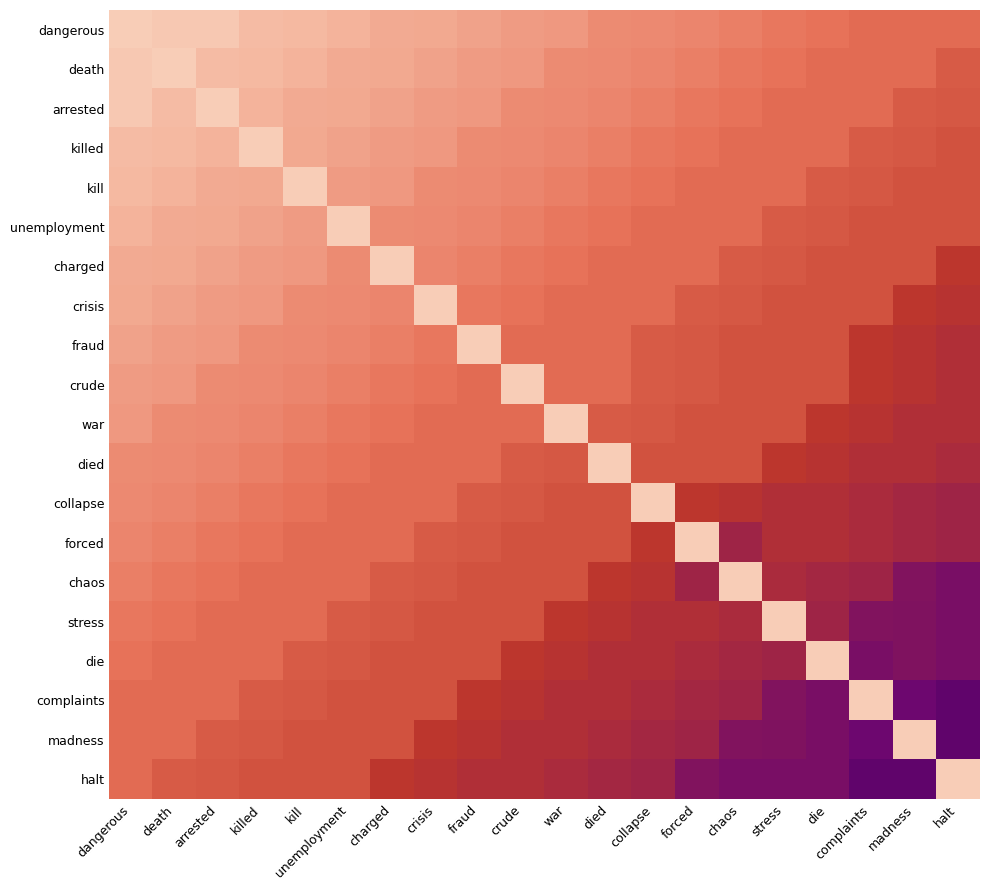

Reading left to right, transcribe all the data shown in this chart.

dangerous: dangerous=0.9	death=0.9	arrested=0.9	killed=0.8	kill=0.8	unemployment=0.8	charged=0.8	crisis=0.8	fraud=0.8	crude=0.8	war=0.8	died=0.8	collapse=0.8	forced=0.8	chaos=0.8	stress=0.7	die=0.7	complaints=0.7	madness=0.7	halt=0.7
death: dangerous=0.9	death=0.9	arrested=0.8	killed=0.8	kill=0.8	unemployment=0.8	charged=0.8	crisis=0.8	fraud=0.8	crude=0.8	war=0.8	died=0.8	collapse=0.8	forced=0.8	chaos=0.7	stress=0.7	die=0.7	complaints=0.7	madness=0.7	halt=0.7
arrested: dangerous=0.9	death=0.8	arrested=0.9	killed=0.8	kill=0.8	unemployment=0.8	charged=0.8	crisis=0.8	fraud=0.8	crude=0.8	war=0.8	died=0.8	collapse=0.8	forced=0.7	chaos=0.7	stress=0.7	die=0.7	complaints=0.7	madness=0.7	halt=0.7
killed: dangerous=0.8	death=0.8	arrested=0.8	killed=0.9	kill=0.8	unemployment=0.8	charged=0.8	crisis=0.8	fraud=0.8	crude=0.8	war=0.8	died=0.8	collapse=0.7	forced=0.7	chaos=0.7	stress=0.7	die=0.7	complaints=0.7	madness=0.7	halt=0.7
kill: dangerous=0.8	death=0.8	arrested=0.8	killed=0.8	kill=0.9	unemployment=0.8	charged=0.8	crisis=0.8	fraud=0.8	crude=0.8	war=0.8	died=0.7	collapse=0.7	forced=0.7	chaos=0.7	stress=0.7	die=0.7	complaints=0.7	madness=0.7	halt=0.7
unemployment: dangerous=0.8	death=0.8	arrested=0.8	killed=0.8	kill=0.8	unemployment=0.9	charged=0.8	crisis=0.8	fraud=0.8	crude=0.8	war=0.7	died=0.7	collapse=0.7	forced=0.7	chaos=0.7	stress=0.7	die=0.7	complaints=0.7	madness=0.7	halt=0.7
charged: dangerous=0.8	death=0.8	arrested=0.8	killed=0.8	kill=0.8	unemployment=0.8	charged=0.9	crisis=0.8	fraud=0.8	crude=0.7	war=0.7	died=0.7	collapse=0.7	forced=0.7	chaos=0.7	stress=0.7	die=0.7	complaints=0.7	madness=0.7	halt=0.6
crisis: dangerous=0.8	death=0.8	arrested=0.8	killed=0.8	kill=0.8	unemployment=0.8	charged=0.8	crisis=0.9	fraud=0.7	crude=0.7	war=0.7	died=0.7	collapse=0.7	forced=0.7	chaos=0.7	stress=0.7	die=0.7	complaints=0.7	madness=0.6	halt=0.6
fraud: dangerous=0.8	death=0.8	arrested=0.8	killed=0.8	kill=0.8	unemployment=0.8	charged=0.8	crisis=0.7	fraud=0.9	crude=0.7	war=0.7	died=0.7	collapse=0.7	forced=0.7	chaos=0.7	stress=0.7	die=0.7	complaints=0.6	madness=0.6	halt=0.6
crude: dangerous=0.8	death=0.8	arrested=0.8	killed=0.8	kill=0.8	unemployment=0.8	charged=0.7	crisis=0.7	fraud=0.7	crude=0.9	war=0.7	died=0.7	collapse=0.7	forced=0.7	chaos=0.7	stress=0.7	die=0.7	complaints=0.6	madness=0.6	halt=0.6
war: dangerous=0.8	death=0.8	arrested=0.8	killed=0.8	kill=0.8	unemployment=0.7	charged=0.7	crisis=0.7	fraud=0.7	crude=0.7	war=0.9	died=0.7	collapse=0.7	forced=0.7	chaos=0.7	stress=0.7	die=0.6	complaints=0.6	madness=0.6	halt=0.6
died: dangerous=0.8	death=0.8	arrested=0.8	killed=0.8	kill=0.7	unemployment=0.7	charged=0.7	crisis=0.7	fraud=0.7	crude=0.7	war=0.7	died=0.9	collapse=0.7	forced=0.7	chaos=0.7	stress=0.6	die=0.6	complaints=0.6	madness=0.6	halt=0.6
collapse: dangerous=0.8	death=0.8	arrested=0.8	killed=0.7	kill=0.7	unemployment=0.7	charged=0.7	crisis=0.7	fraud=0.7	crude=0.7	war=0.7	died=0.7	collapse=0.9	forced=0.6	chaos=0.6	stress=0.6	die=0.6	complaints=0.6	madness=0.6	halt=0.6
forced: dangerous=0.8	death=0.8	arrested=0.7	killed=0.7	kill=0.7	unemployment=0.7	charged=0.7	crisis=0.7	fraud=0.7	crude=0.7	war=0.7	died=0.7	collapse=0.6	forced=0.9	chaos=0.6	stress=0.6	die=0.6	complaints=0.6	madness=0.6	halt=0.6
chaos: dangerous=0.8	death=0.7	arrested=0.7	killed=0.7	kill=0.7	unemployment=0.7	charged=0.7	crisis=0.7	fraud=0.7	crude=0.7	war=0.7	died=0.6	collapse=0.6	forced=0.6	chaos=0.9	stress=0.6	die=0.6	complaints=0.6	madness=0.5	halt=0.5
stress: dangerous=0.7	death=0.7	arrested=0.7	killed=0.7	kill=0.7	unemployment=0.7	charged=0.7	crisis=0.7	fraud=0.7	crude=0.7	war=0.6	died=0.6	collapse=0.6	forced=0.6	chaos=0.6	stress=0.9	die=0.6	complaints=0.5	madness=0.5	halt=0.5
die: dangerous=0.7	death=0.7	arrested=0.7	killed=0.7	kill=0.7	unemployment=0.7	charged=0.7	crisis=0.7	fraud=0.7	crude=0.6	war=0.6	died=0.6	collapse=0.6	forced=0.6	chaos=0.6	stress=0.6	die=0.9	complaints=0.5	madness=0.5	halt=0.5
complaints: dangerous=0.7	death=0.7	arrested=0.7	killed=0.7	kill=0.7	unemployment=0.7	charged=0.7	crisis=0.7	fraud=0.6	crude=0.6	war=0.6	died=0.6	collapse=0.6	forced=0.6	chaos=0.6	stress=0.5	die=0.5	complaints=0.9	madness=0.5	halt=0.5
madness: dangerous=0.7	death=0.7	arrested=0.7	killed=0.7	kill=0.7	unemployment=0.7	charged=0.7	crisis=0.6	fraud=0.6	crude=0.6	war=0.6	died=0.6	collapse=0.6	forced=0.6	chaos=0.5	stress=0.5	die=0.5	complaints=0.5	madness=0.9	halt=0.5
halt: dangerous=0.7	death=0.7	arrested=0.7	killed=0.7	kill=0.7	unemployment=0.7	charged=0.6	crisis=0.6	fraud=0.6	crude=0.6	war=0.6	died=0.6	collapse=0.6	forced=0.5	chaos=0.5	stress=0.5	die=0.5	complaints=0.5	madness=0.5	halt=0.9